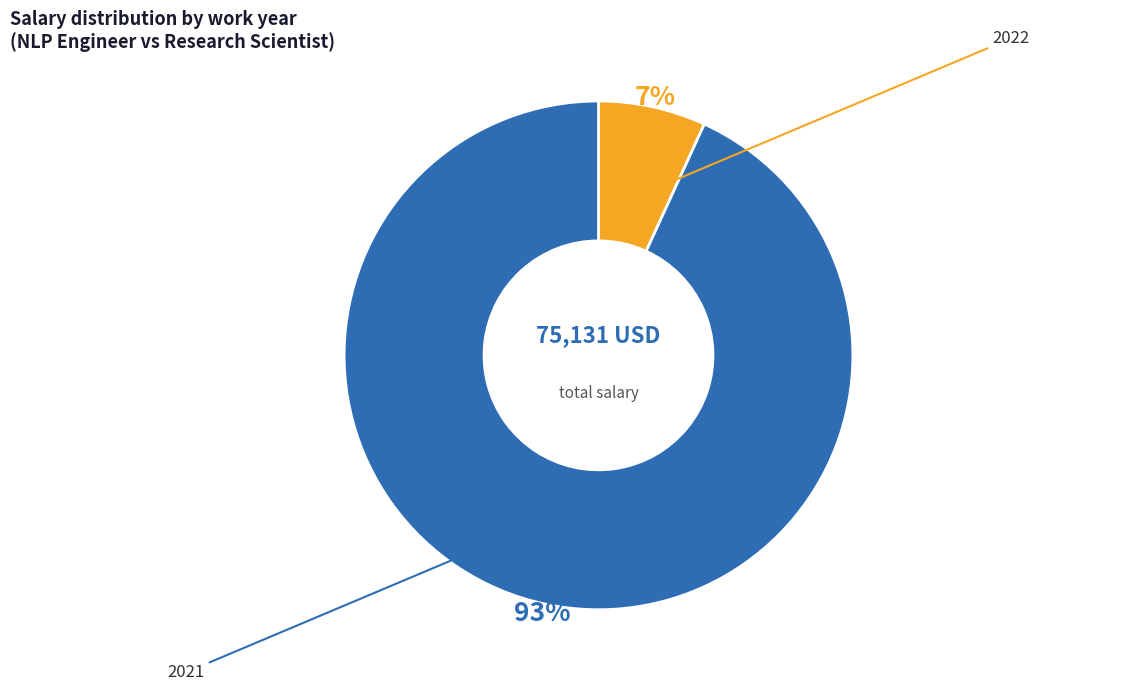

Does any single category account for the majority?

Yes